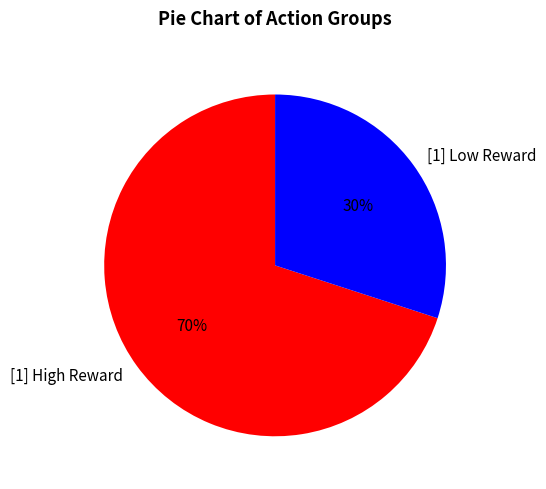

Rank the categories by value from highest to lowest.

[1] High Reward, [1] Low Reward